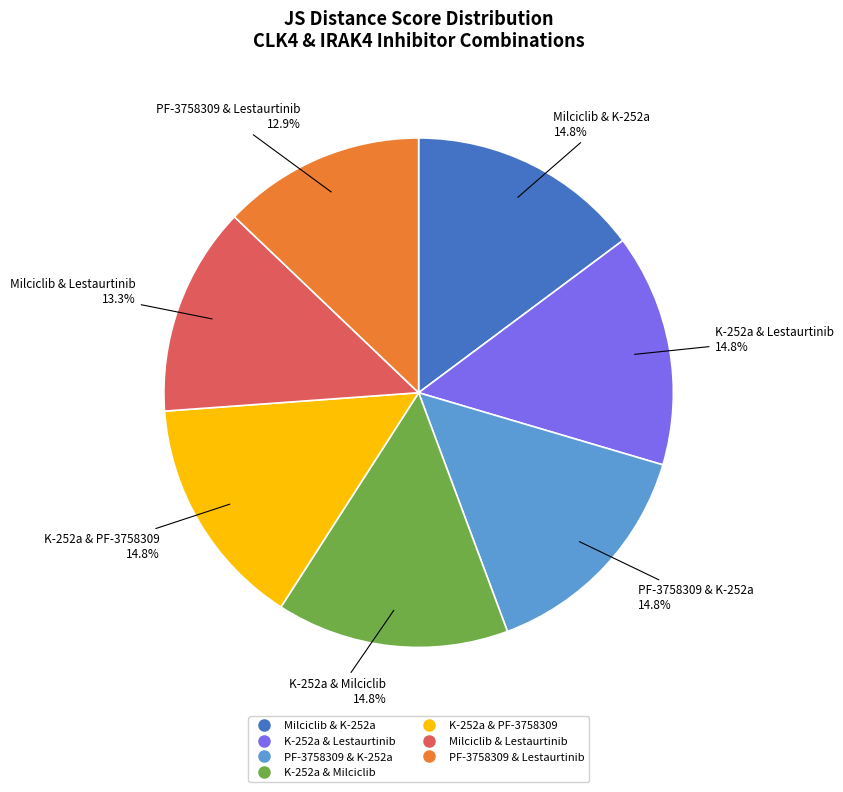

Is there a majority slice in this chart?

No